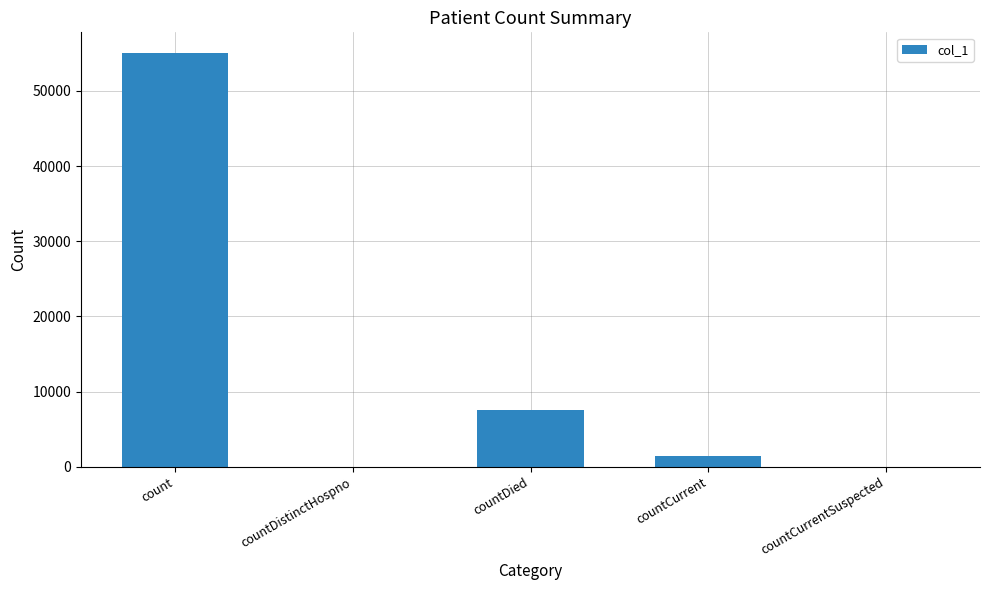

Reading left to right, what are all the values shown in this chart?

count=55034	countDistinctHospno=0	countDied=7498	countCurrent=1482	countCurrentSuspected=0